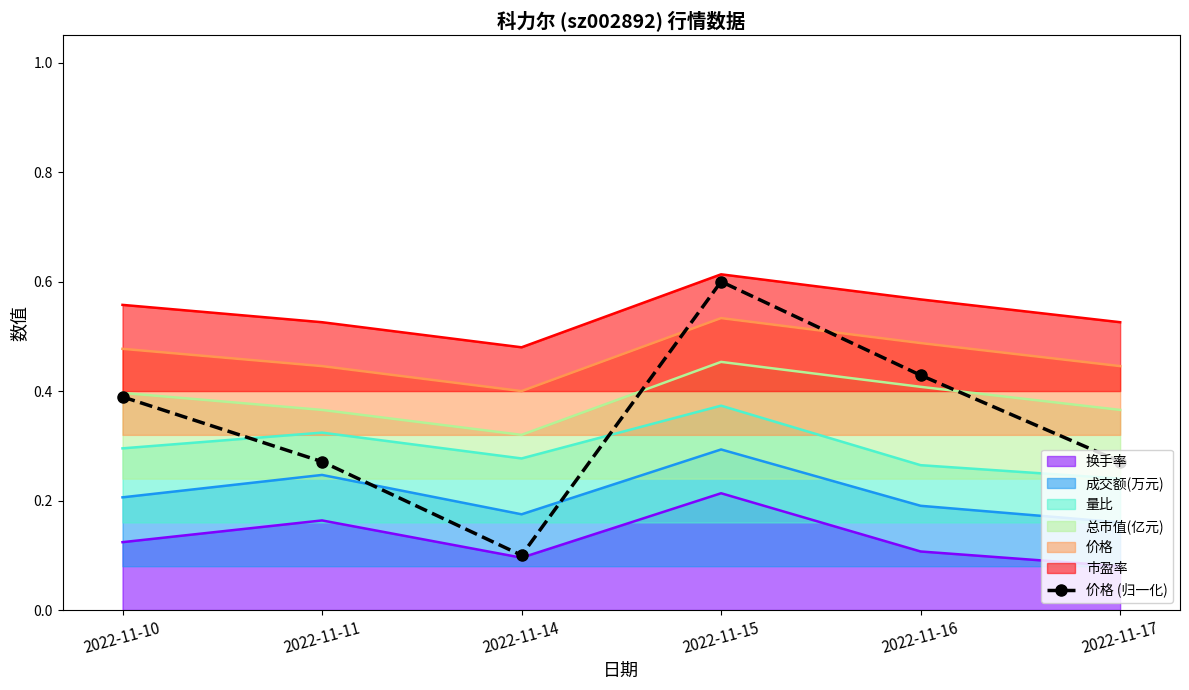

How many lines are shown in the chart?

1